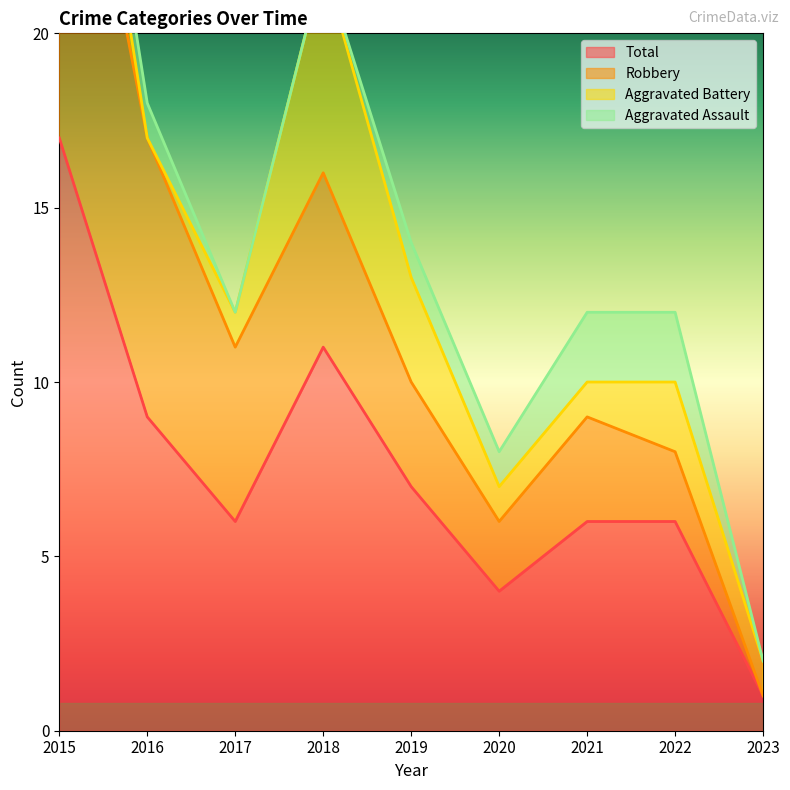

Which category has the highest value in the Total series?

2015